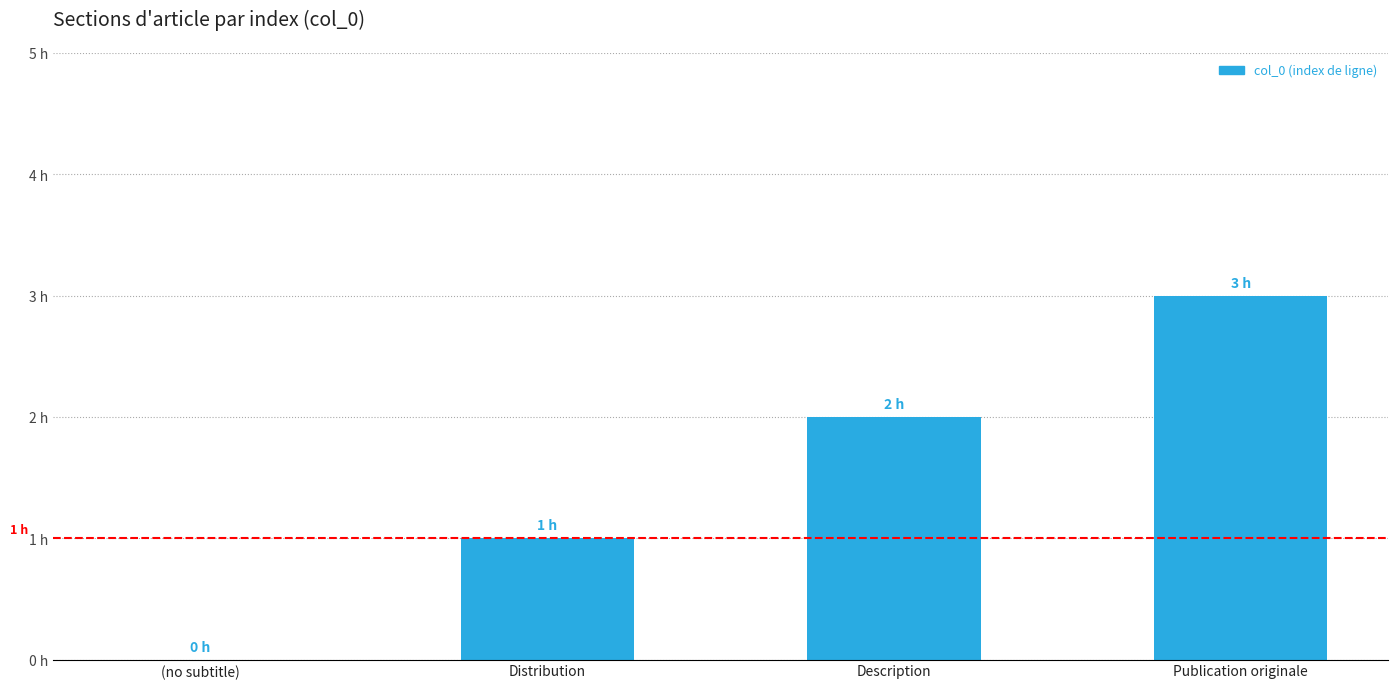

What is the label of the 2nd bar from the right?

Description